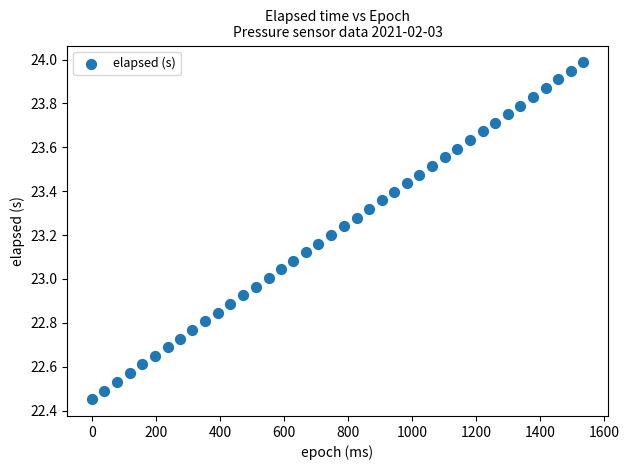

What is the range of X values (max minus min)?

1535.0